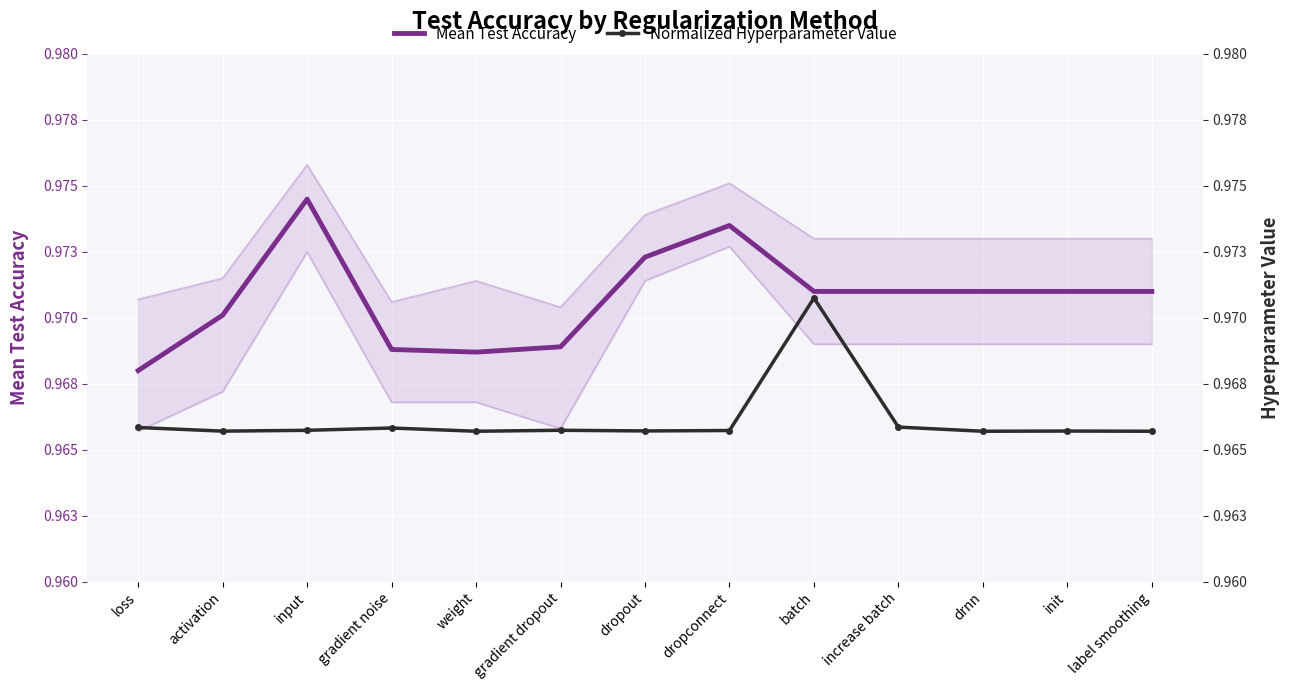

In Mean Test Accuracy, how many points are higher than both neighbors (excluding endpoints)?

2